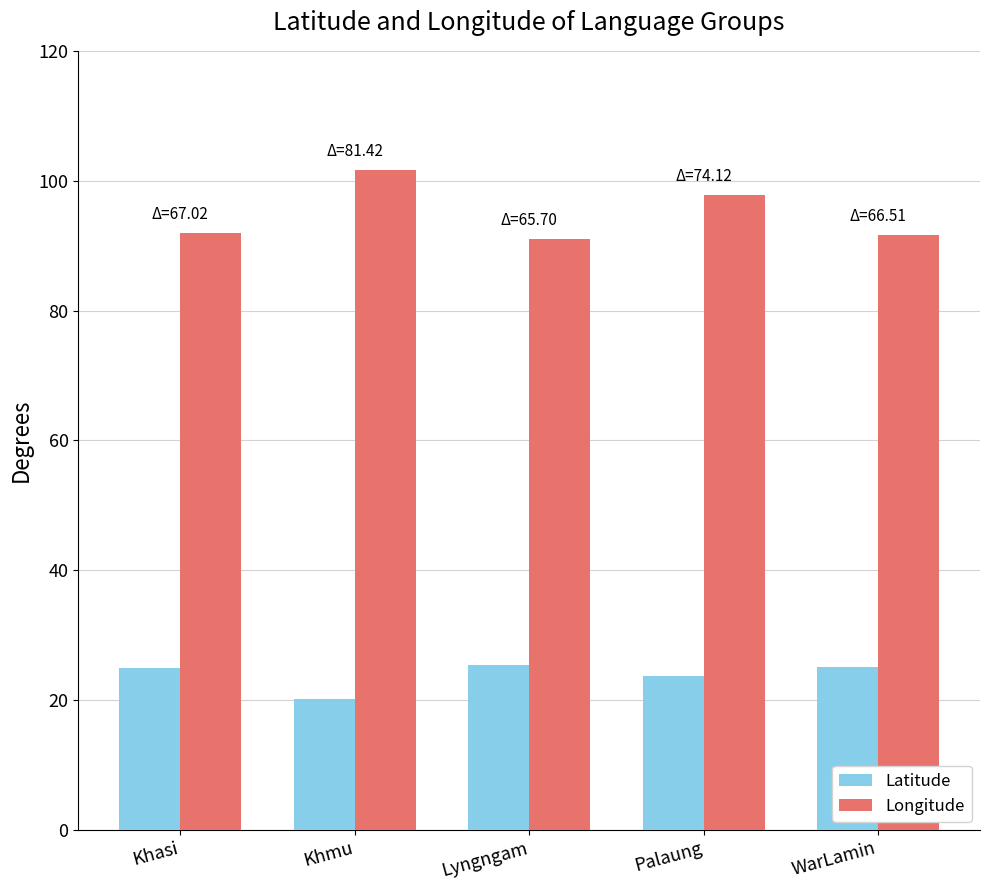

What is the difference between the highest and lowest values at Khasi?

67.0